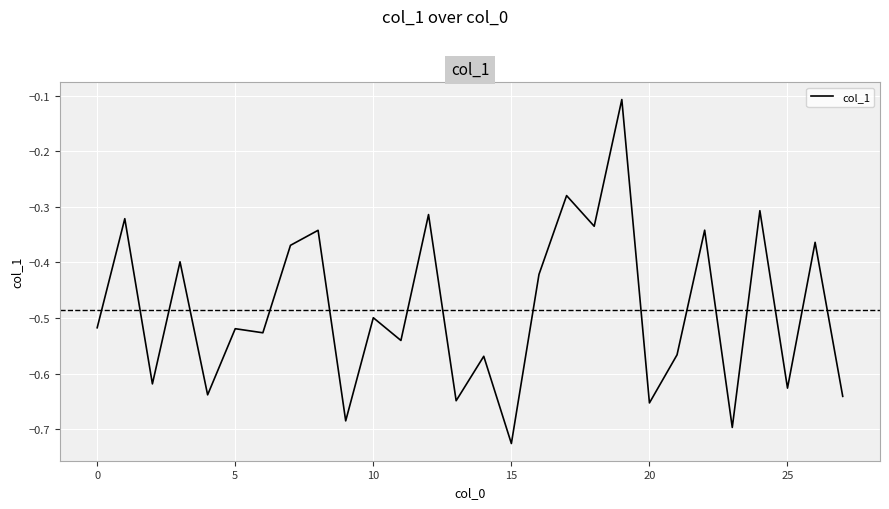

What is the difference between the maximum and minimum values?

0.6